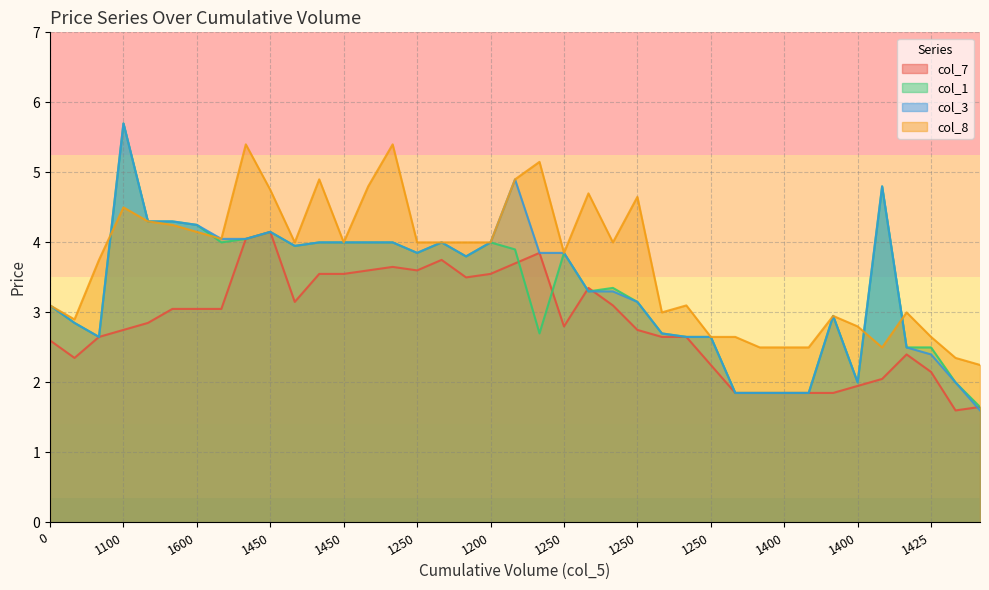

How many interior local valleys does the col_7 series have?

6